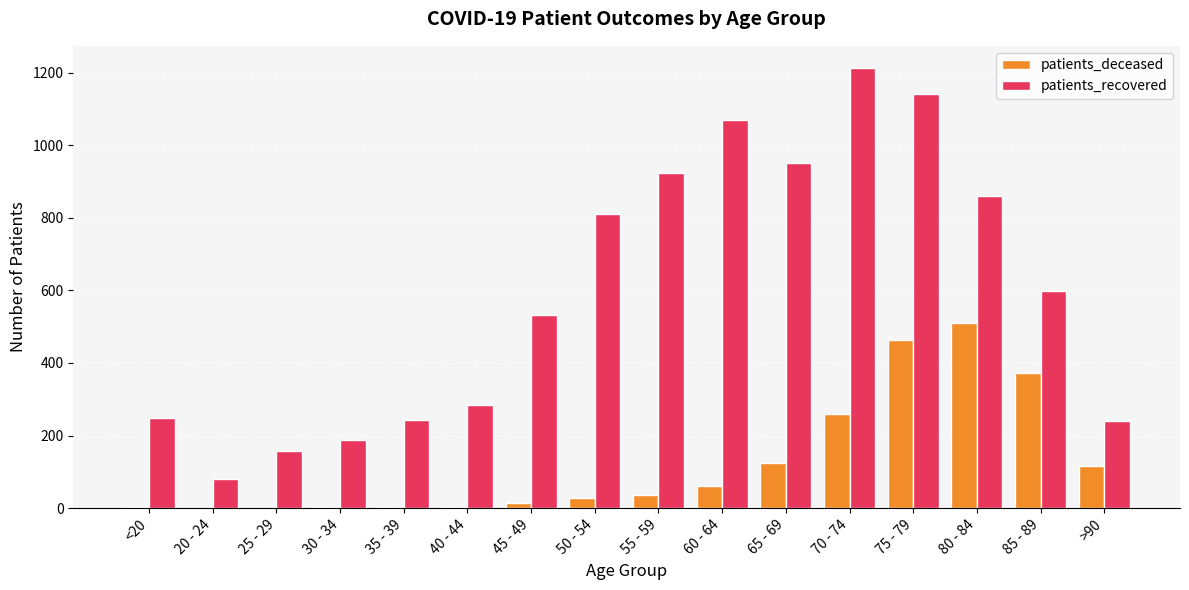

True or false: patients_deceased has a value of 372 at 85 - 89.

True